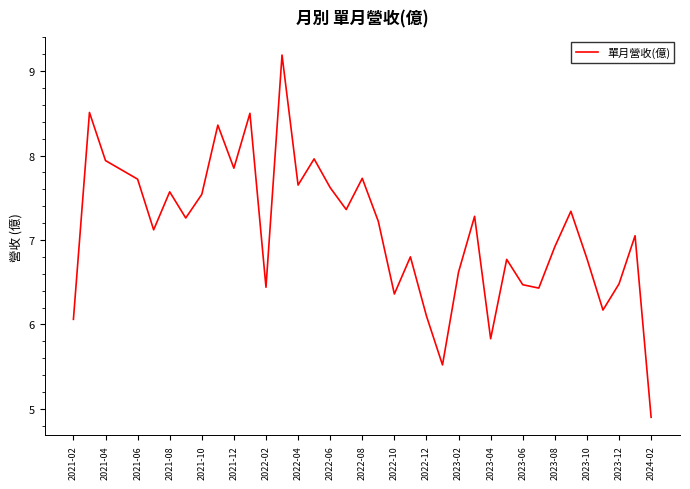

What is the minimum value shown in the chart?

4.9